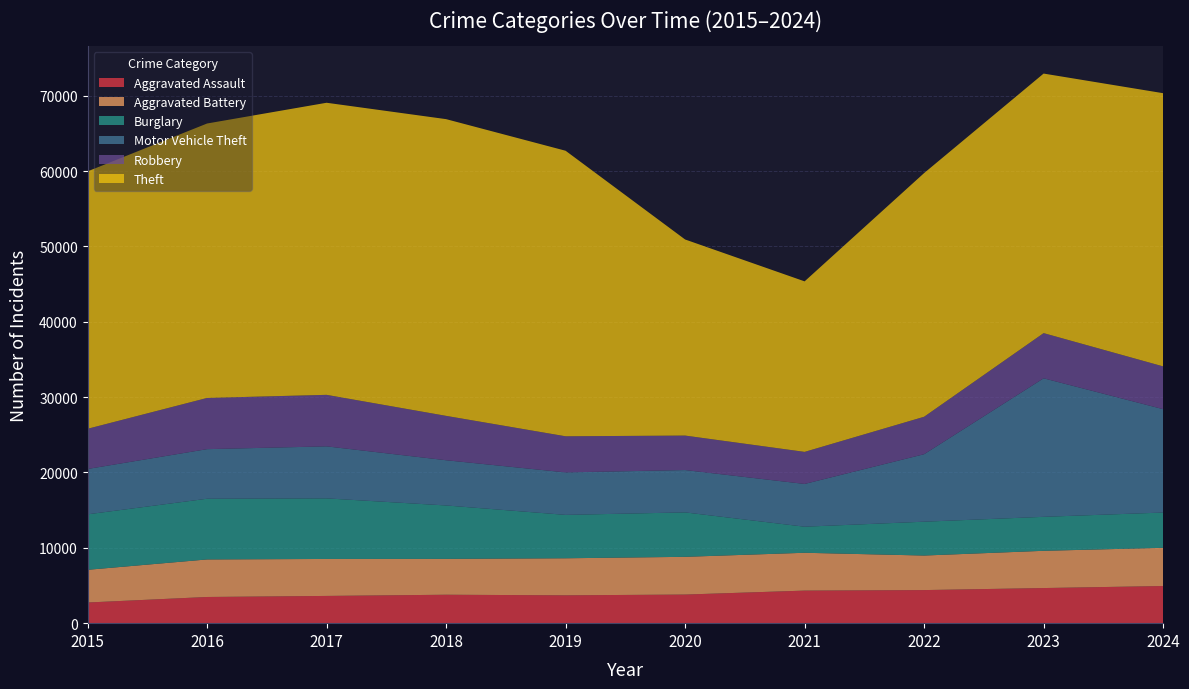

Reading left to right, transcribe all the data shown in this chart.

Aggravated Assault: 2743	3476	3616	3774	3697	3798	4323	4392	4662	4932
Aggravated Battery: 4340	4983	4908	4759	4917	5008	5021	4585	4943	5070
Burglary: 7364	8058	8041	7091	5760	5898	3460	4492	4510	4682
Motor Vehicle Theft: 6021	6582	6905	6004	5637	5621	5676	8959	18389	13724
Robbery: 5335	6797	6838	5890	4796	4577	4257	4971	5998	5678
Theft: 34171	36431	38772	39387	37903	26029	22635	32348	34453	36263